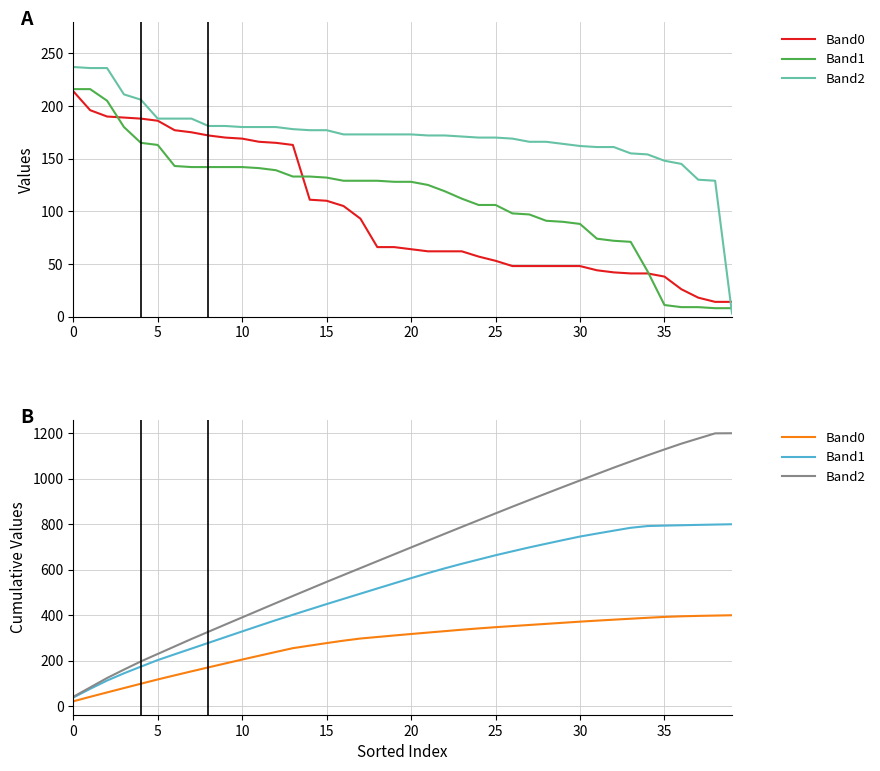

What value does the Band2 series have at 25?

847.7